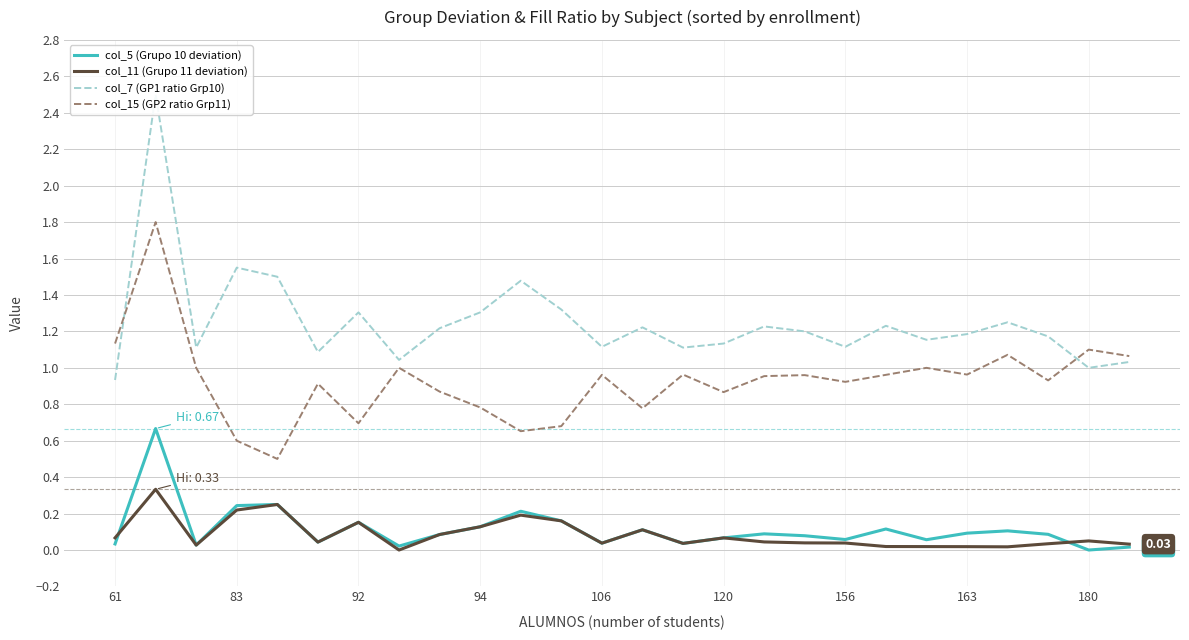

True or false: col_11 (Grupo 11 deviation) and col_15 (GP2 ratio Grp11) cross at least once.

False